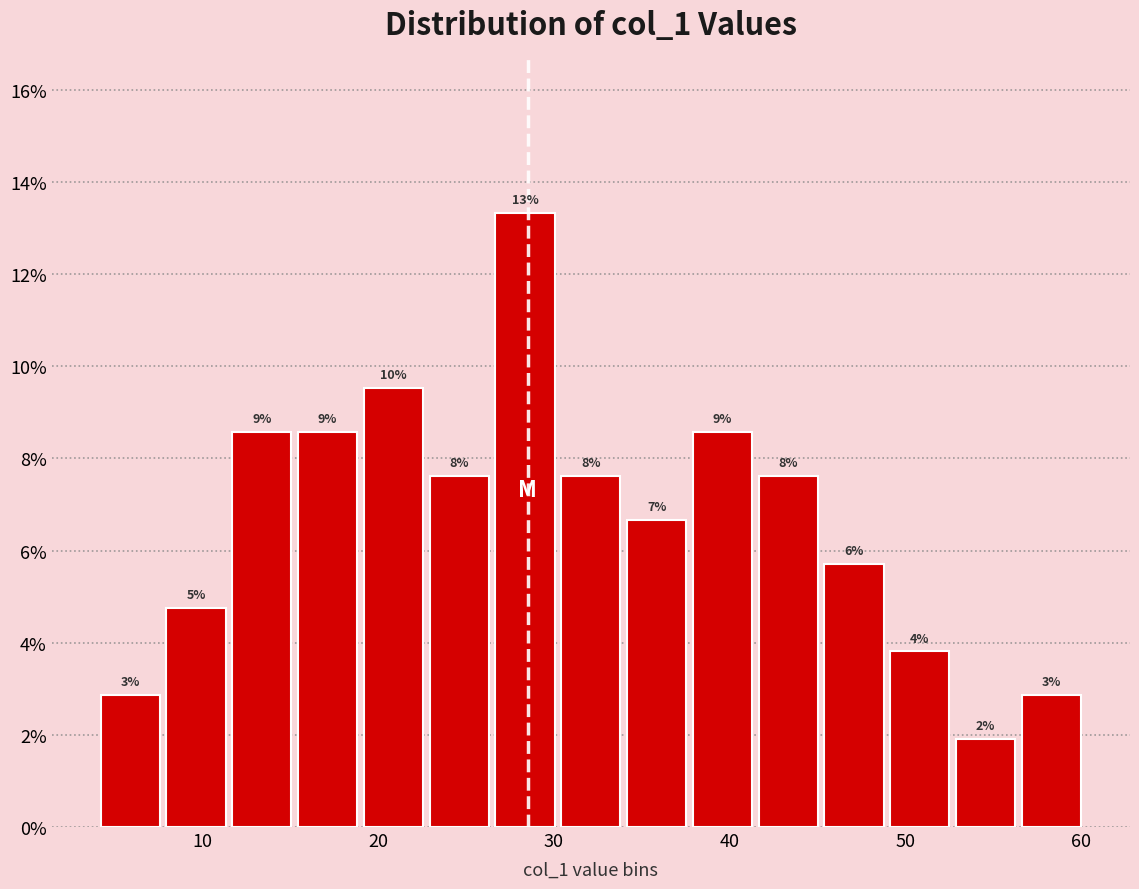

Around what value on the x-axis is the tallest bar? Give the approximate position of its centre, as read against the axis.

28